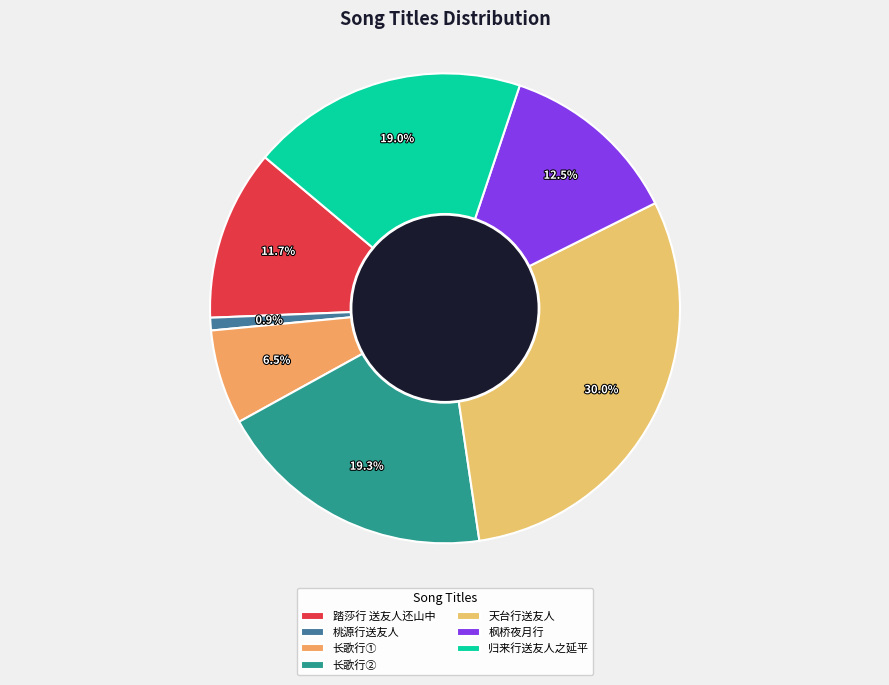

Is it true that 桃源行送友人 is 8% of the pie?

False